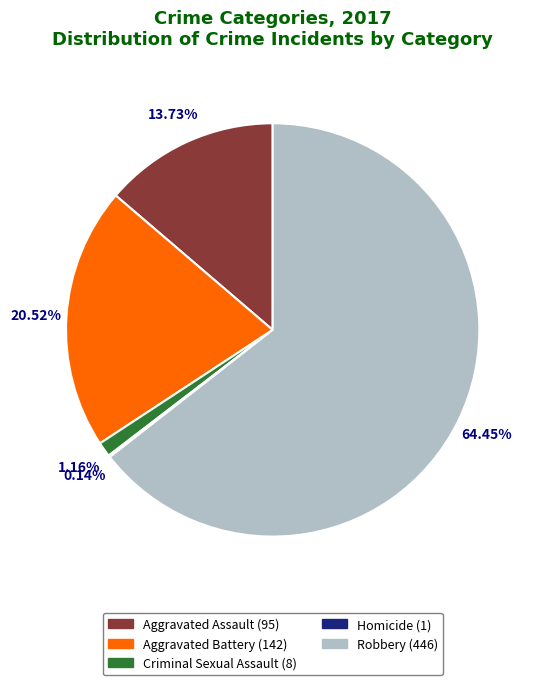

Does any single category account for the majority?

Yes